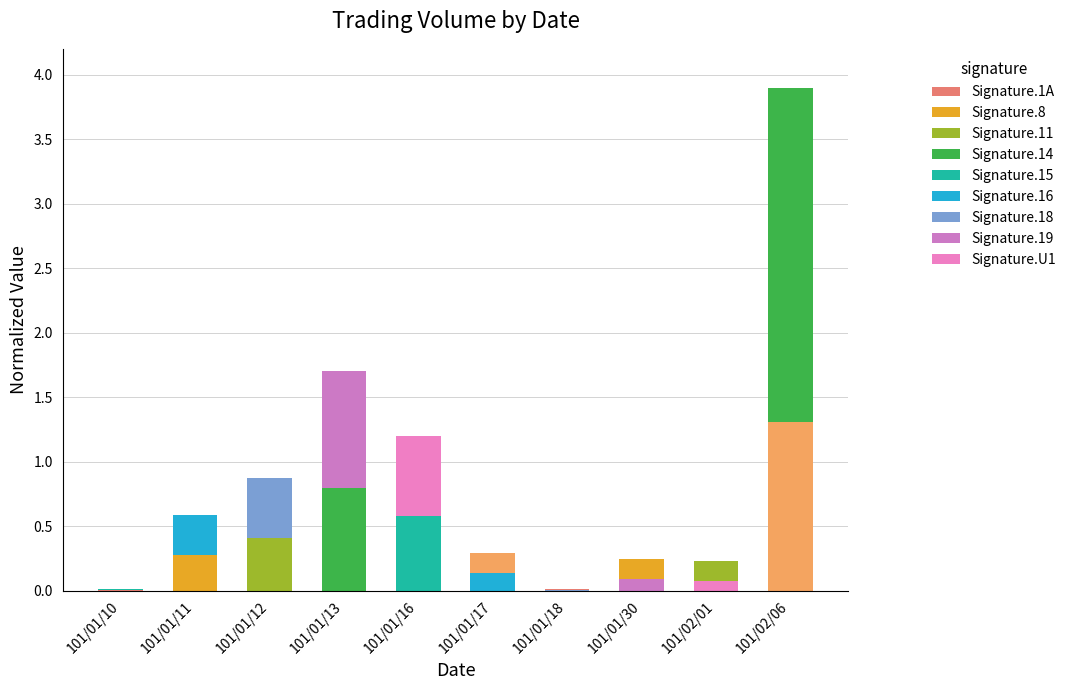

Count the number of data series in this chart.

2